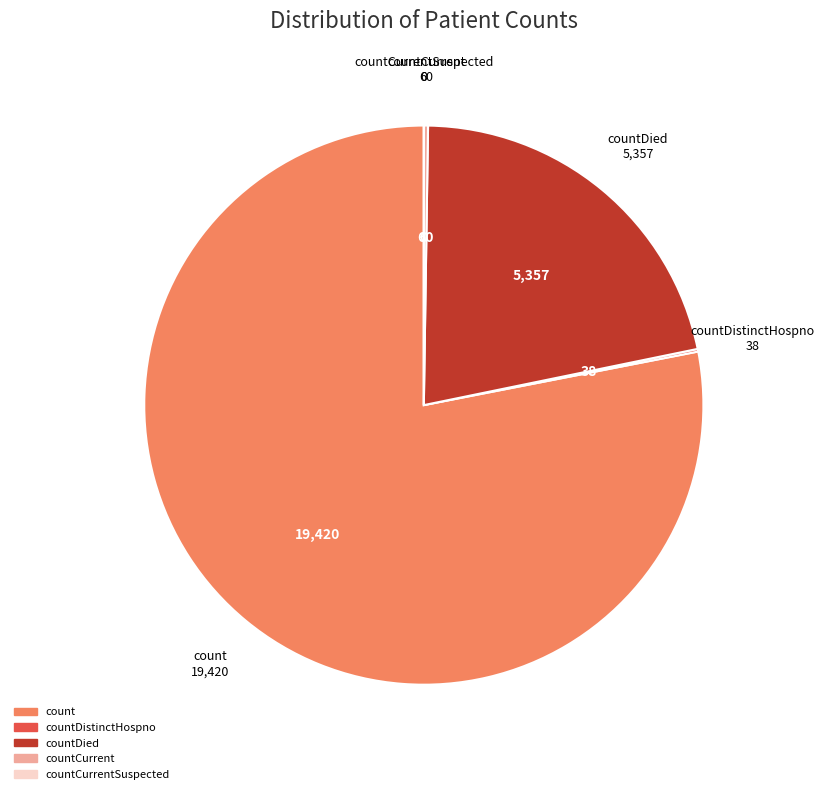

True or false: countDied accounts for 30% of the total.

False